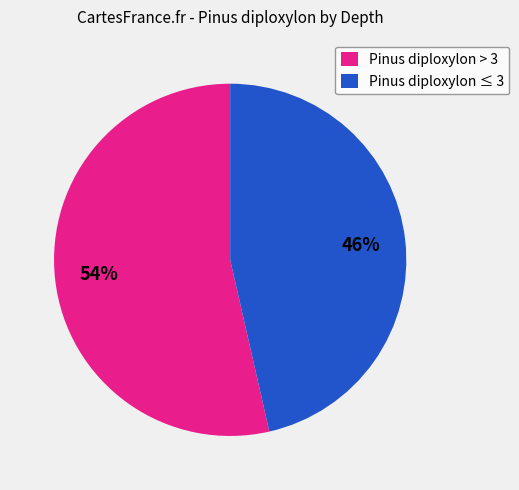

How many slices are in this pie chart?

2